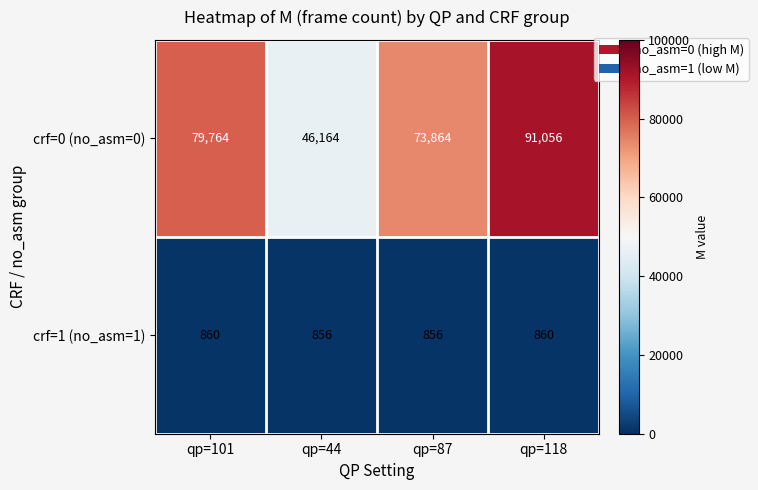

At qp=101, list the series in order from largest to smallest.

crf=0 (no_asm=0), crf=1 (no_asm=1)